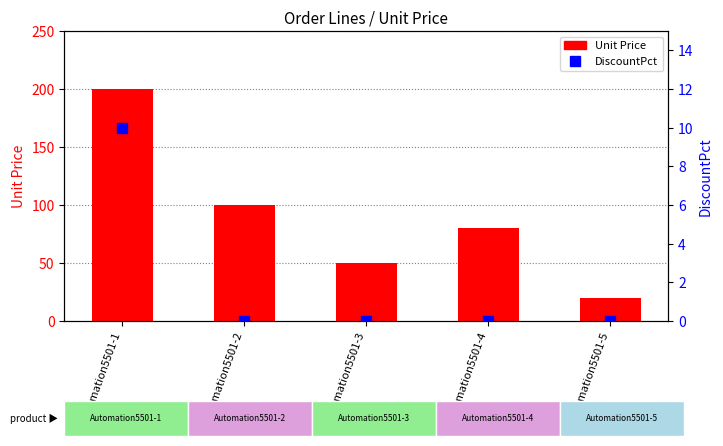

Which series has the largest Y range (max minus min)?

Unit Price